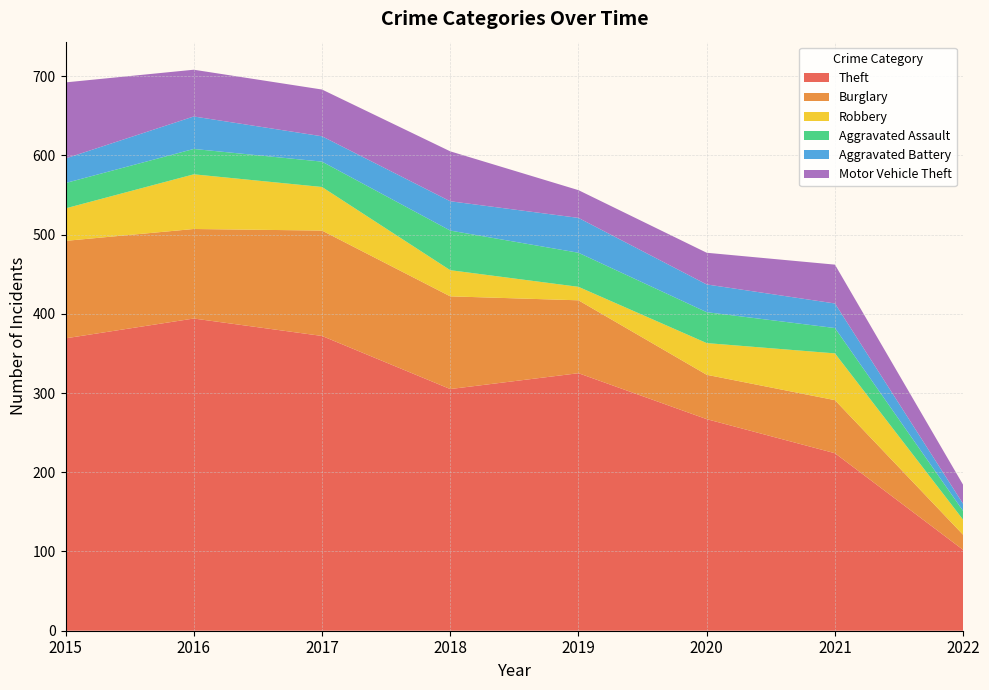

Reading right to left, what are all the values shown in this chart?

Theft: 102	224	267	325	305	372	394	369
Burglary: 19	67	56	92	117	133	113	123
Robbery: 19	59	40	17	33	55	69	41
Aggravated Assault: 11	32	39	43	50	32	32	32
Aggravated Battery: 9	31	35	44	37	32	41	31
Motor Vehicle Theft: 24	49	40	35	63	59	59	96